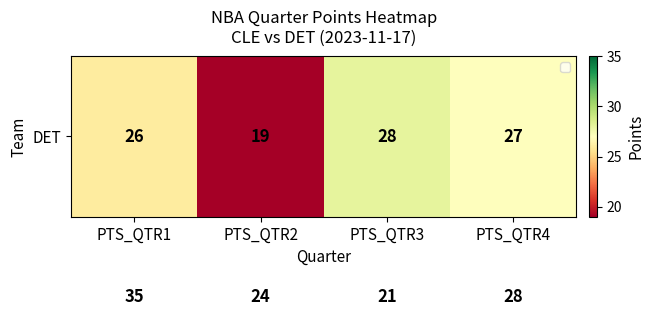

Count the number of data series in this chart.

2